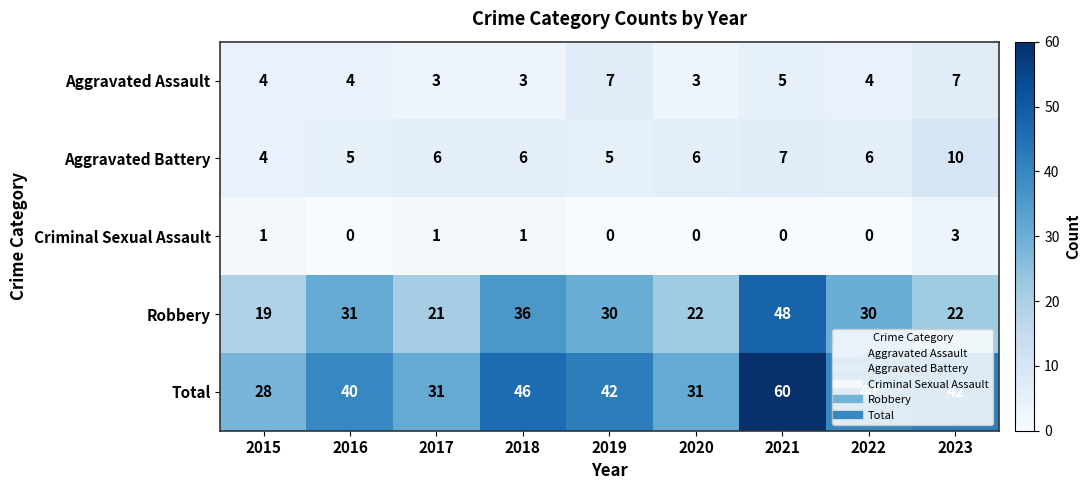

At which category is the sum across all series the highest?

2021